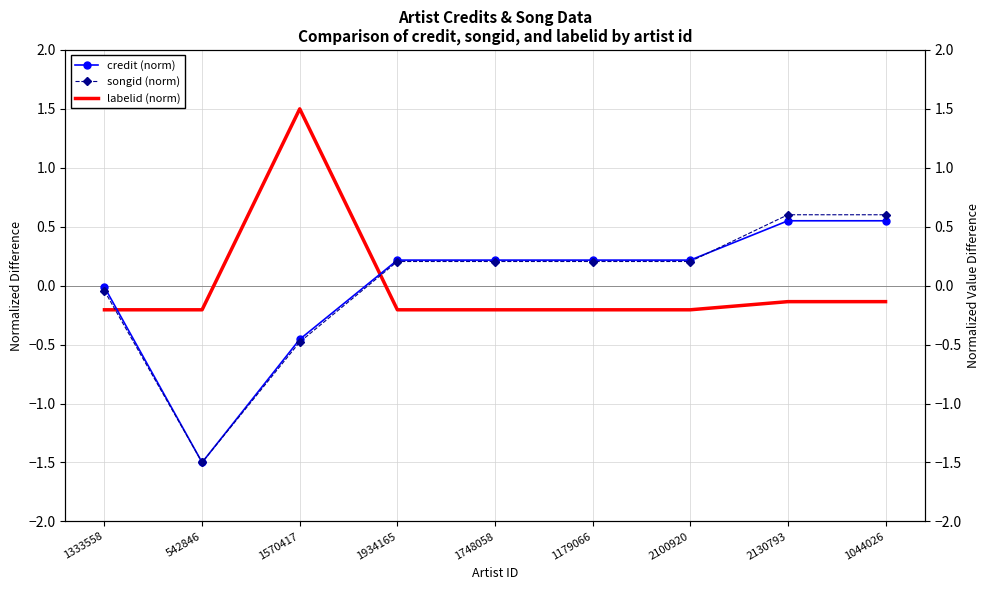

What is the value of the songid (norm) point at the 9th from the left?

0.6